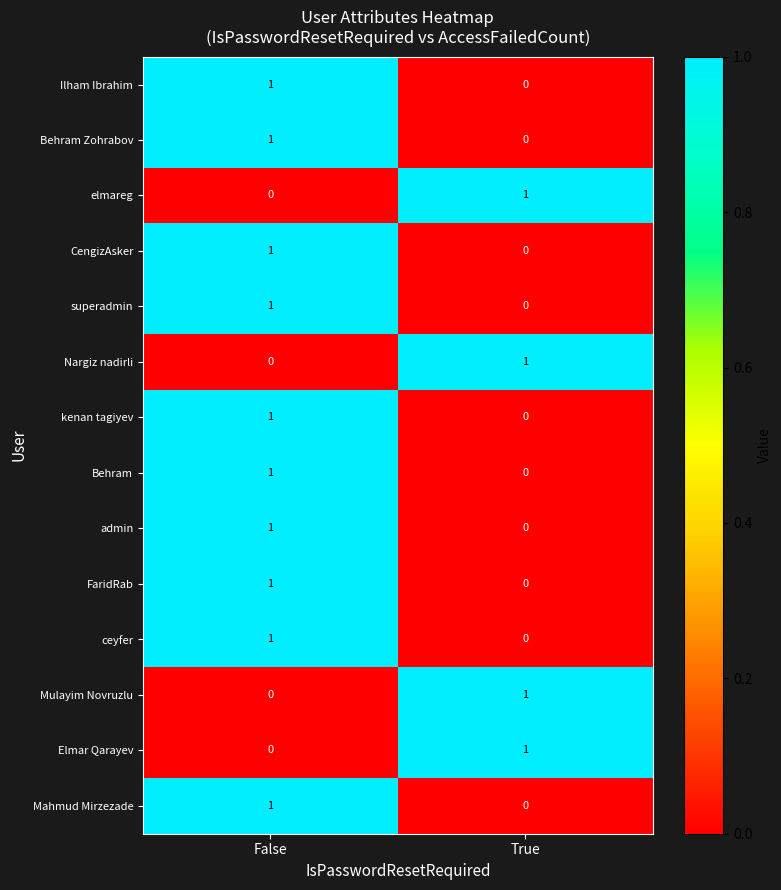

True or false: kenan tagiyev has a value of 0 at False.

False